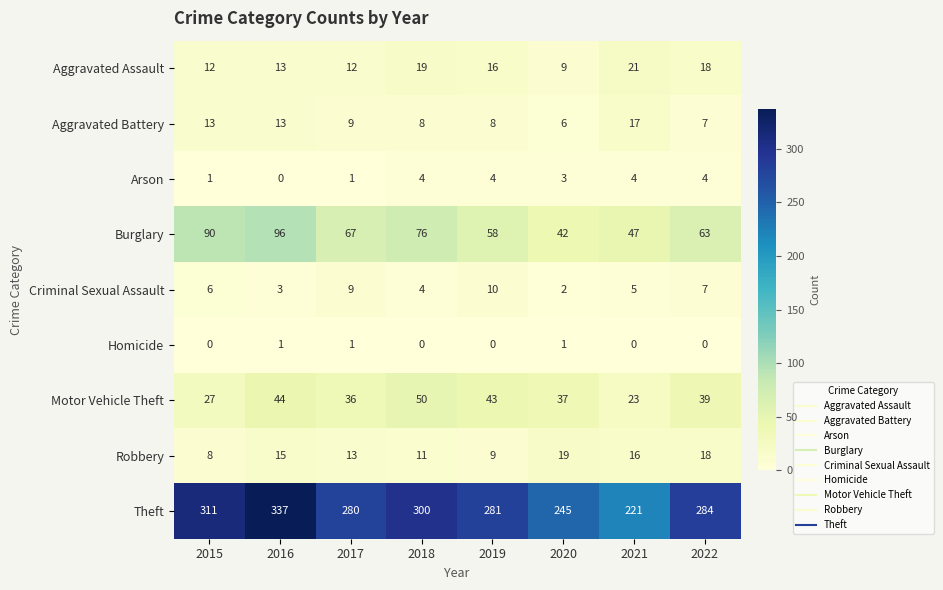

Where does the Theft series first go above 284?

2015